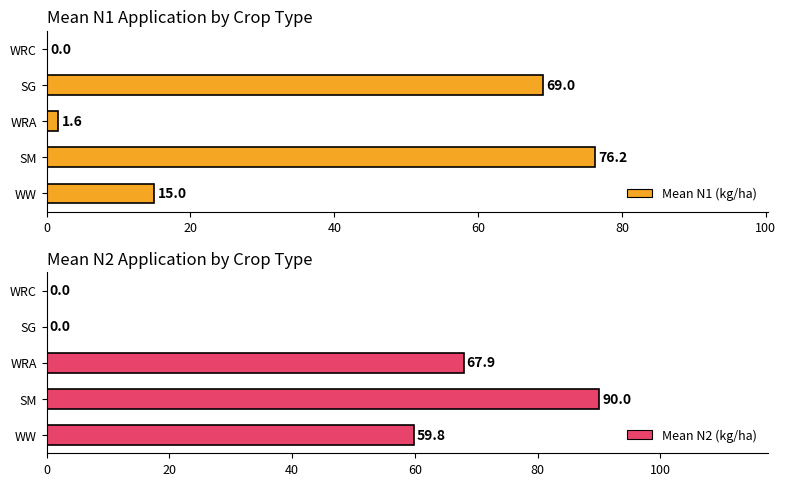

How many bars are there in total?

10